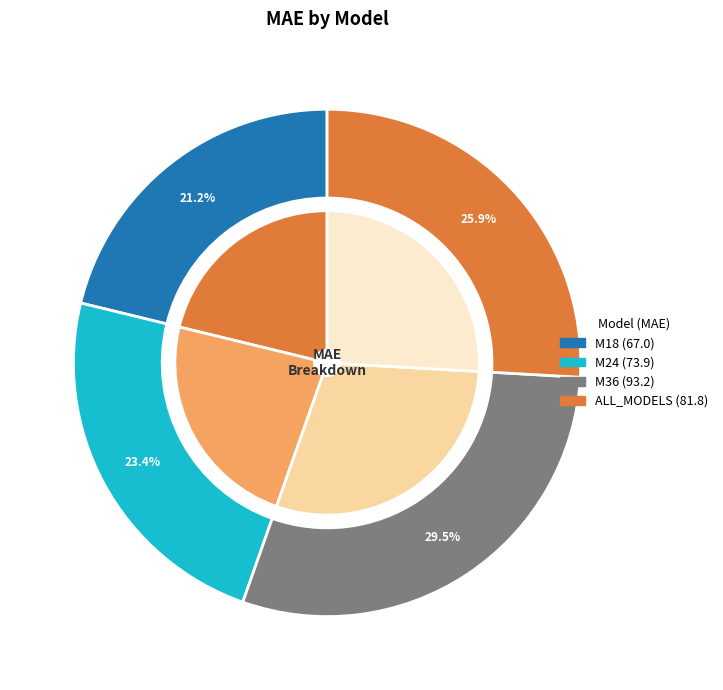

Which category has the smallest portion of the pie?

M18